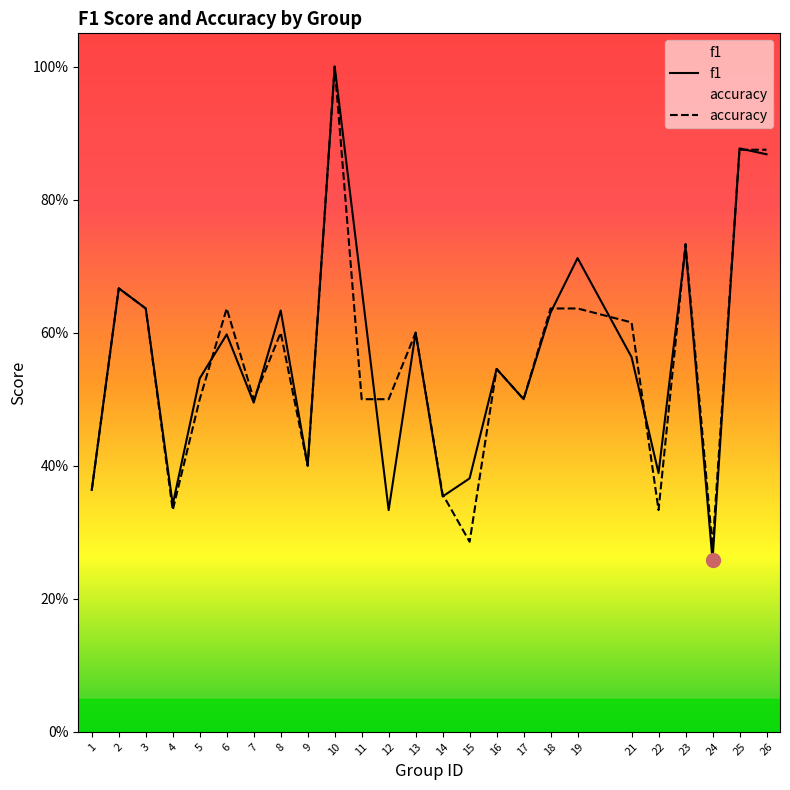

Which series changed the most between 5 and 25?

accuracy